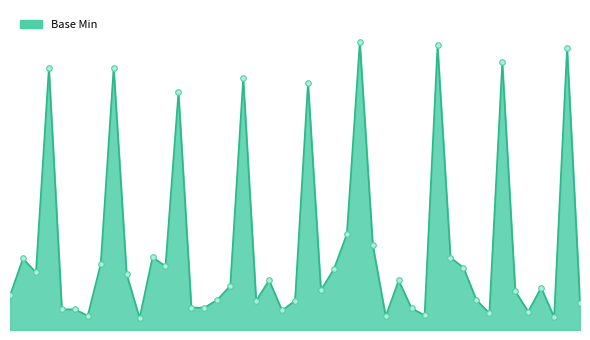

Does the chart display data point markers on the line(s)?

No